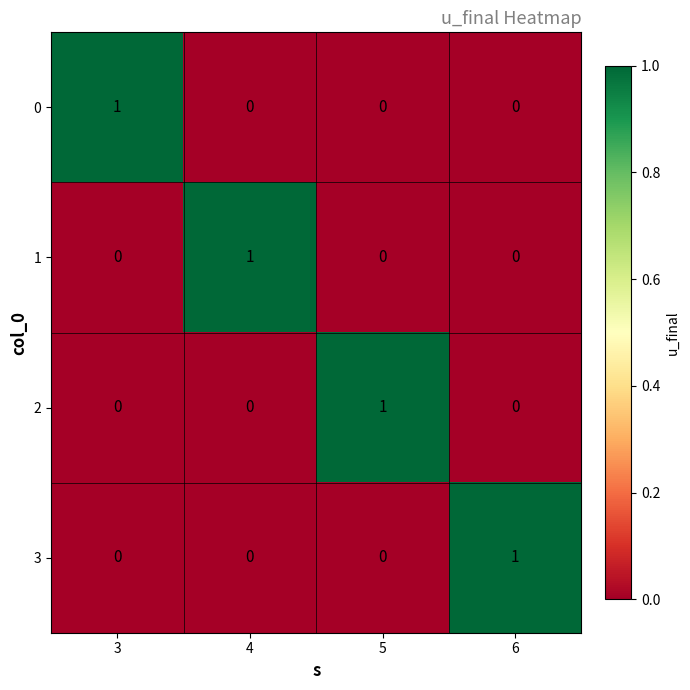

Is the value of 1 at 4 greater than the value of 3 at 5?

Yes